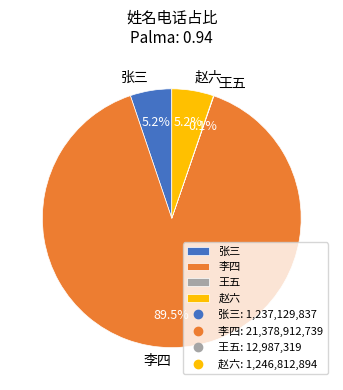

What percentage is NOT represented by 李四?

10.5%